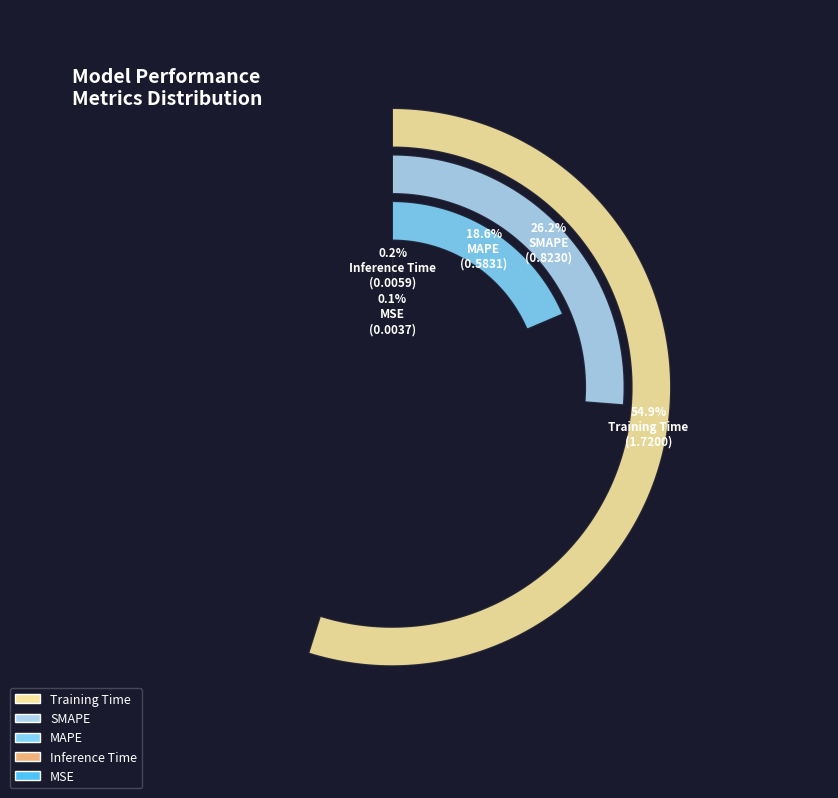

Is it true that MAPE is 19% of the pie?

True